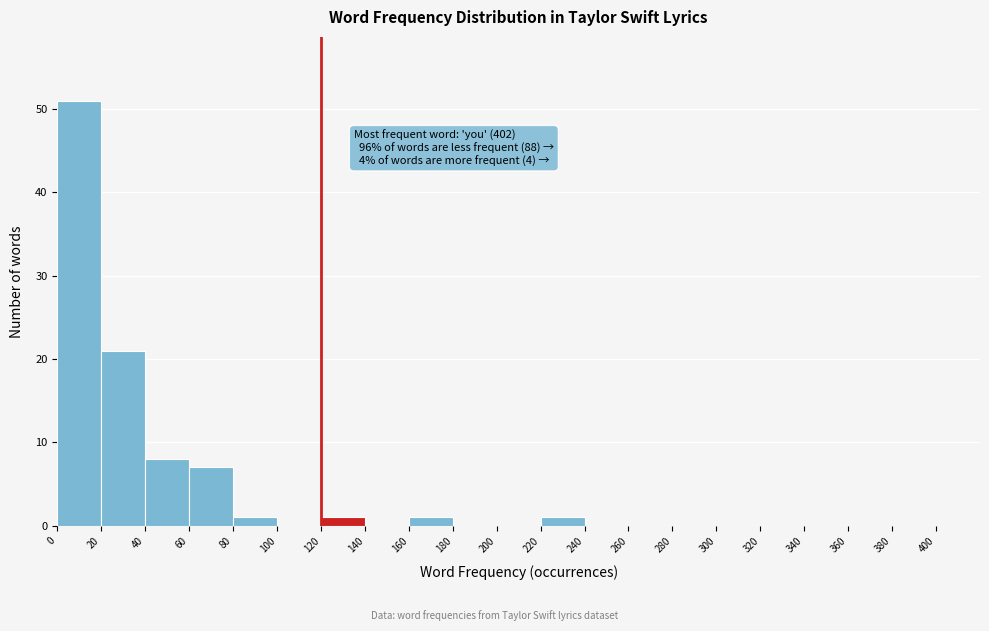

Over which range of the x-axis is the bar tallest?

0 to 20